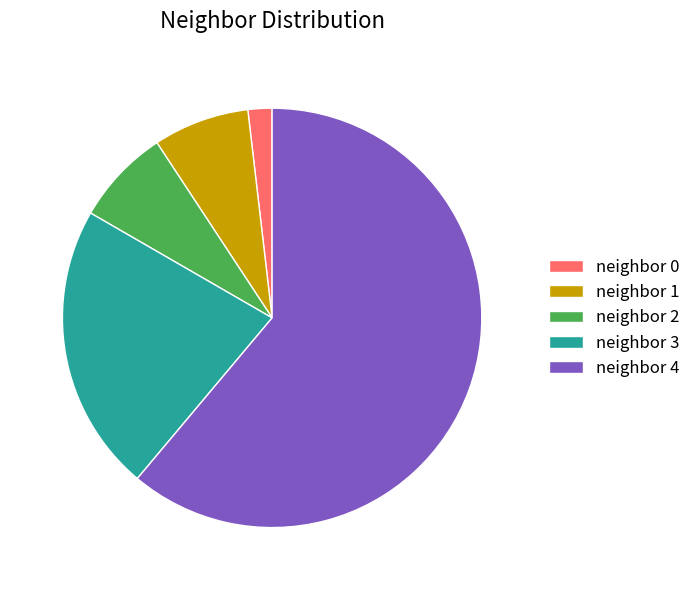

Is neighbor 4 the majority of the pie?

Yes